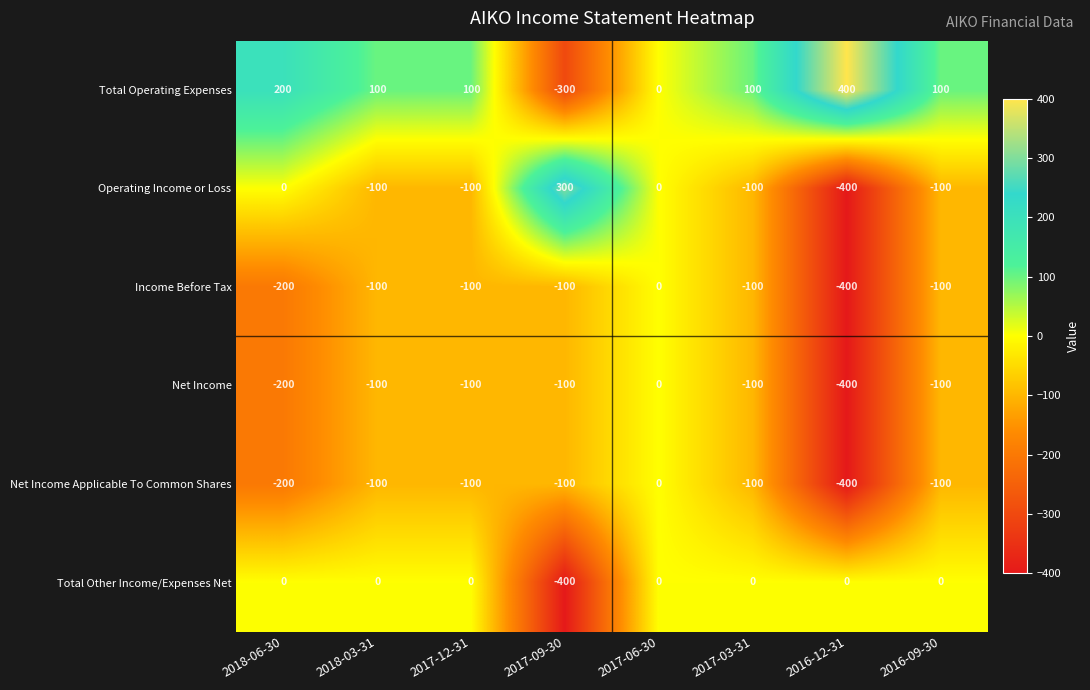

Count the number of data series in this chart.

6